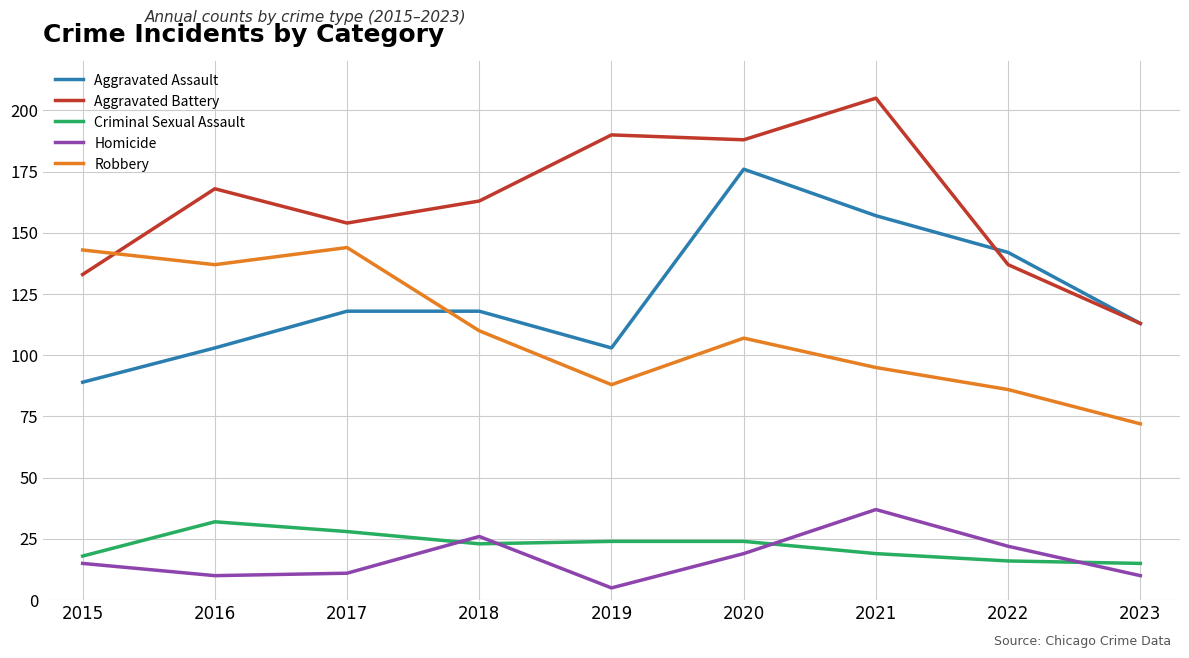

Is the value of Aggravated Battery at 2021 greater than the value of Homicide at 2019?

Yes